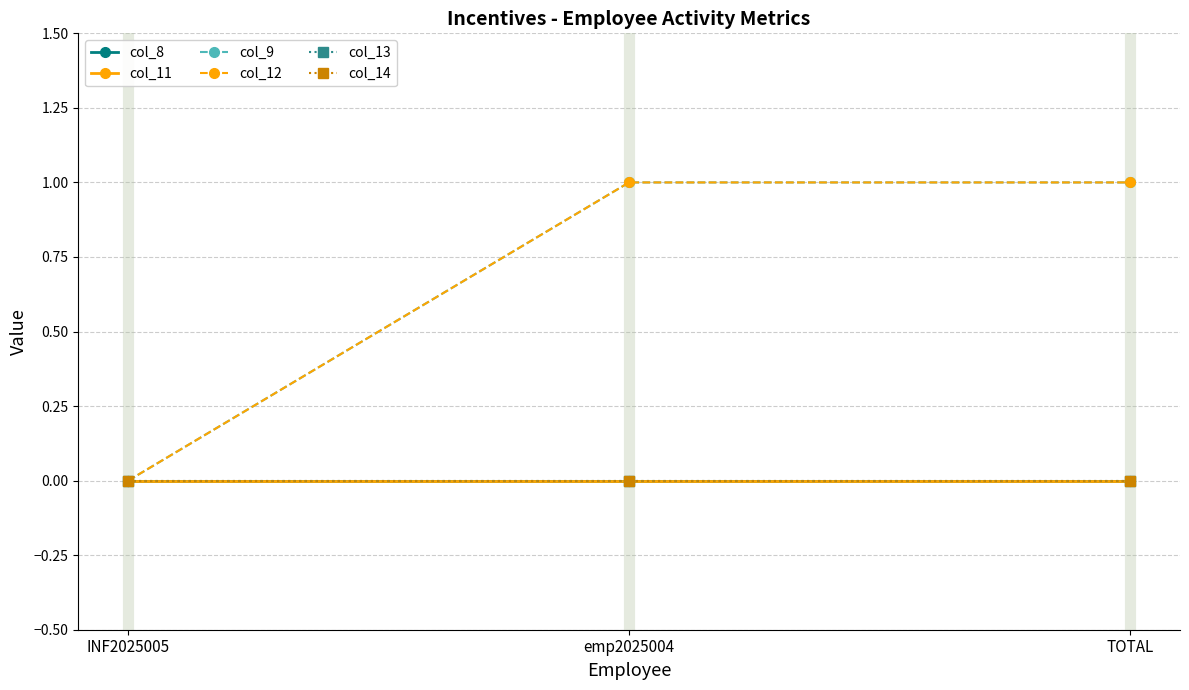

What is the spread (max minus min) of values at emp2025004?

1